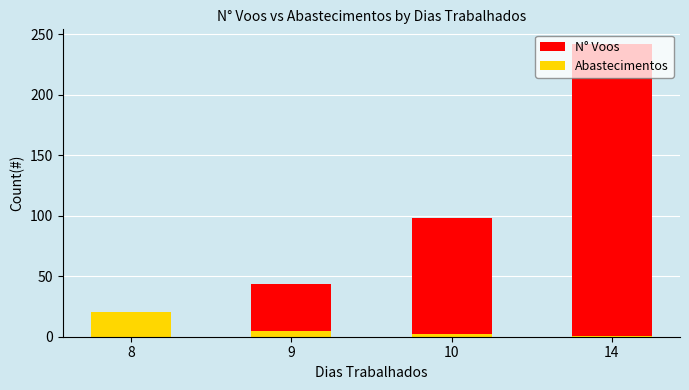

Reading left to right, list all the values displayed in this chart.

N° Voos: 8=10.8	9=43.5	10=98.0	14=242.0
Abastecimentos: 8=20.5	9=4.5	10=2.0	14=1.0